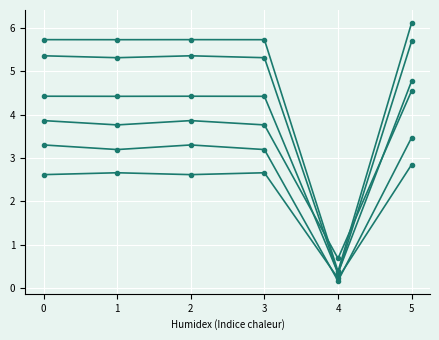

Does the chart display data point markers on the line(s)?

Yes